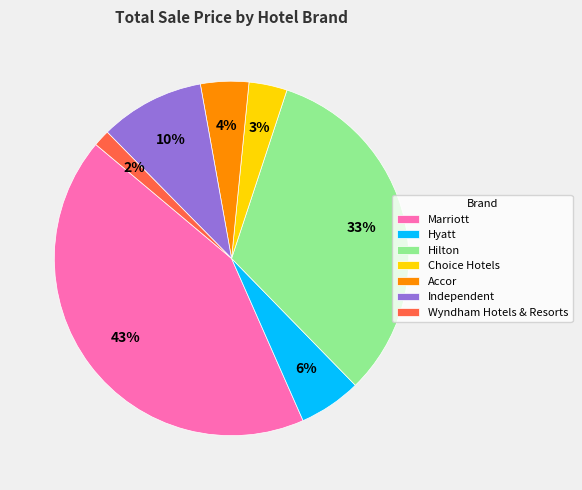

Does Hilton account for over 50% of the chart?

No